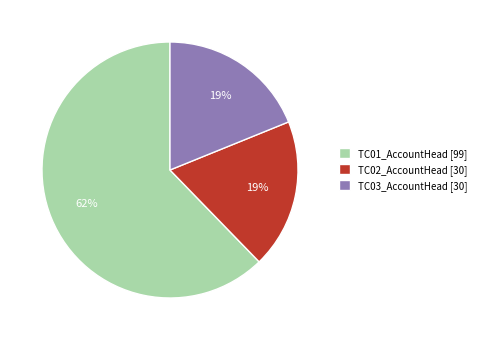

Do TC01_AccountHead [99] and TC02_AccountHead [30] together represent more than half of the pie?

Yes